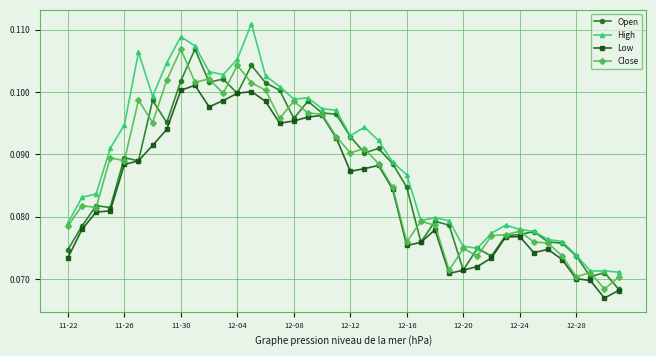

True or false: Low and High cross at least once.

False